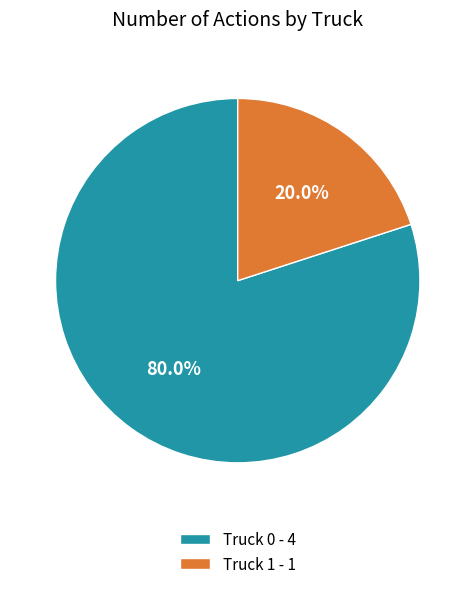

How many slices are in this pie chart?

2